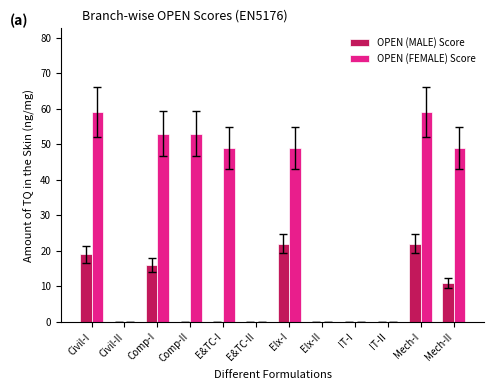

How many series are shown in this chart?

2